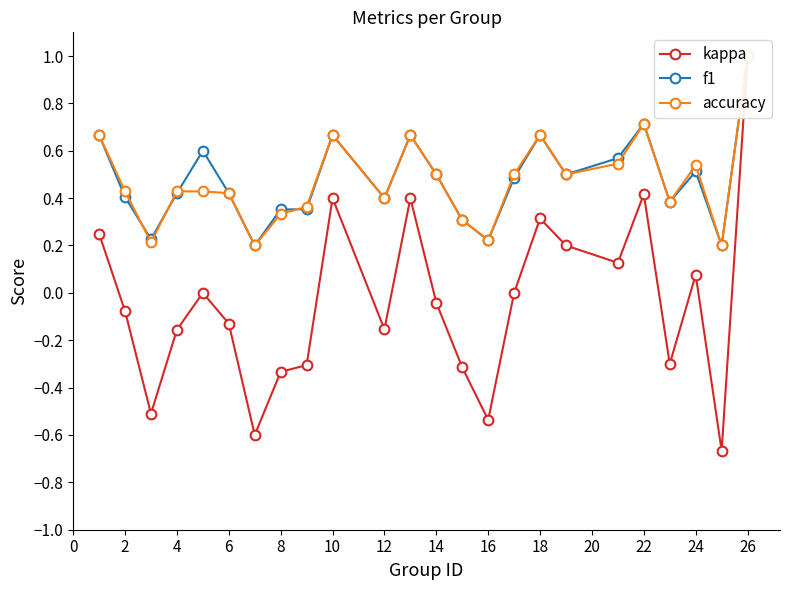

The f1 series shows 0.3 at 18. True or false?

False